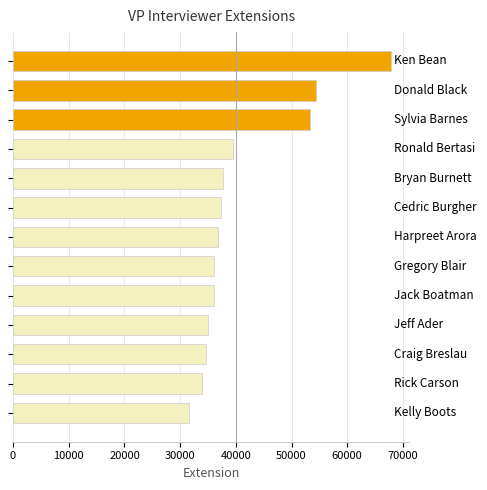

Does the chart contain any negative values?

No